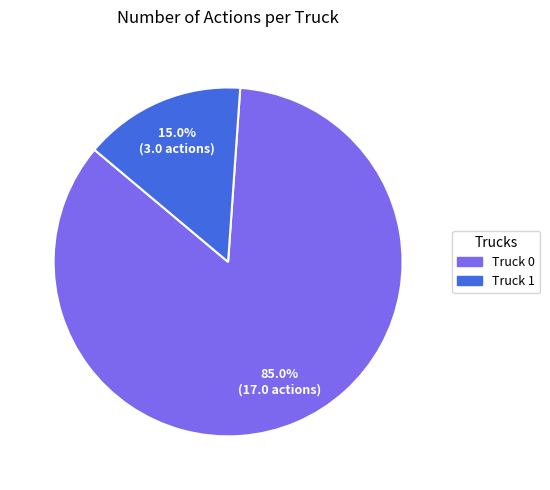

Rank the categories by value from highest to lowest.

Truck 0, Truck 1